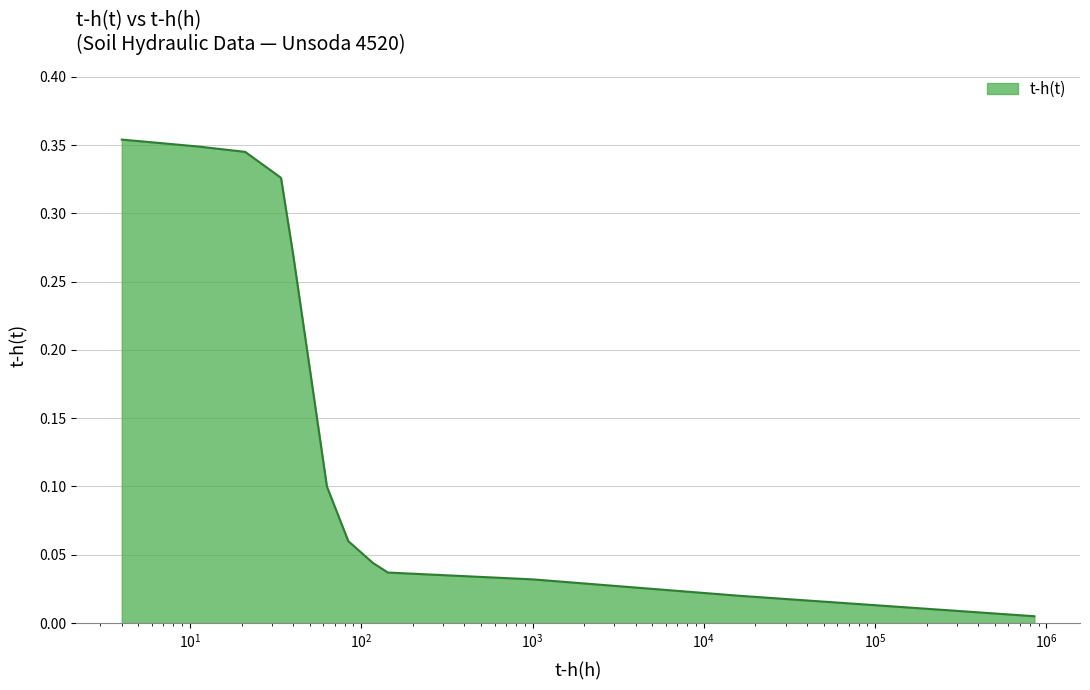

Does the chart display data point markers on the line(s)?

No